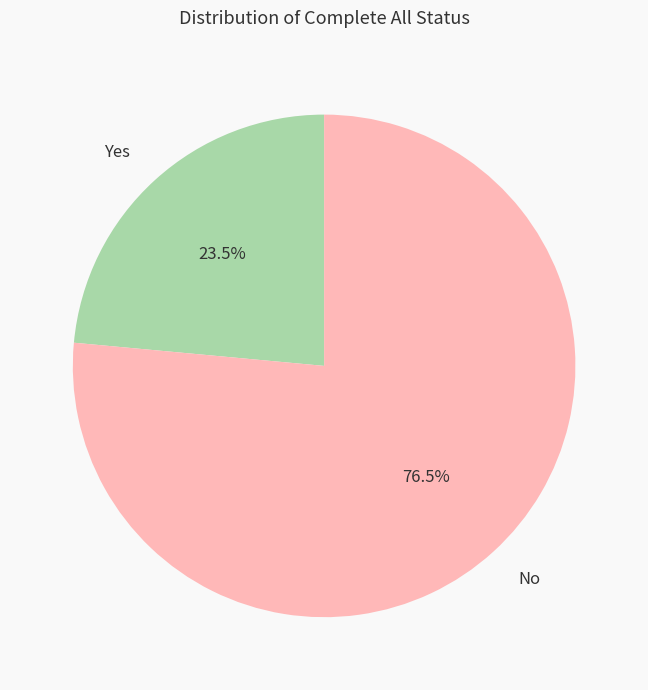

Is the sum of Yes and No greater than half?

Yes